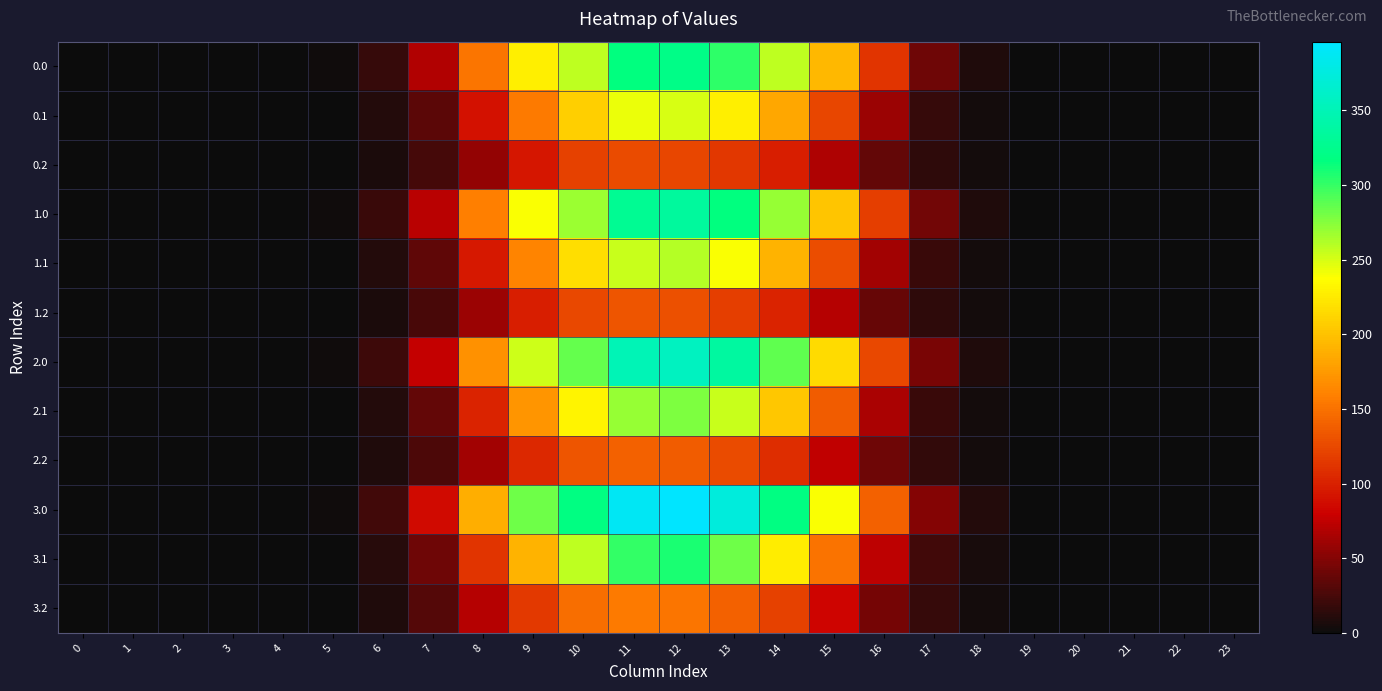

Which series has the largest range (max minus min)?

3.0